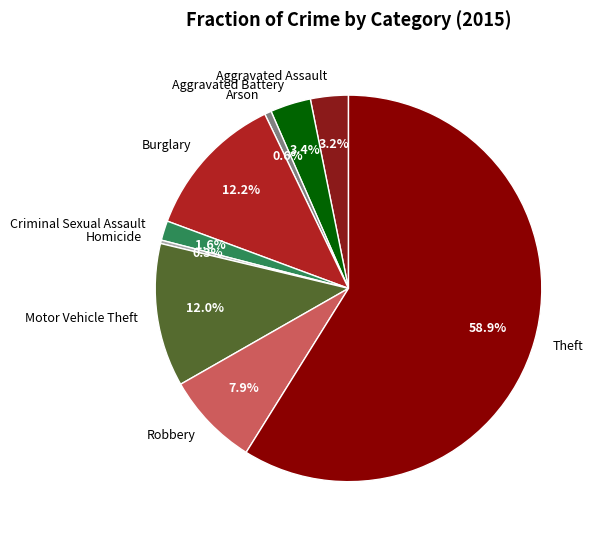

To the nearest percent, what percentage of the pie is Aggravated Battery?

3%